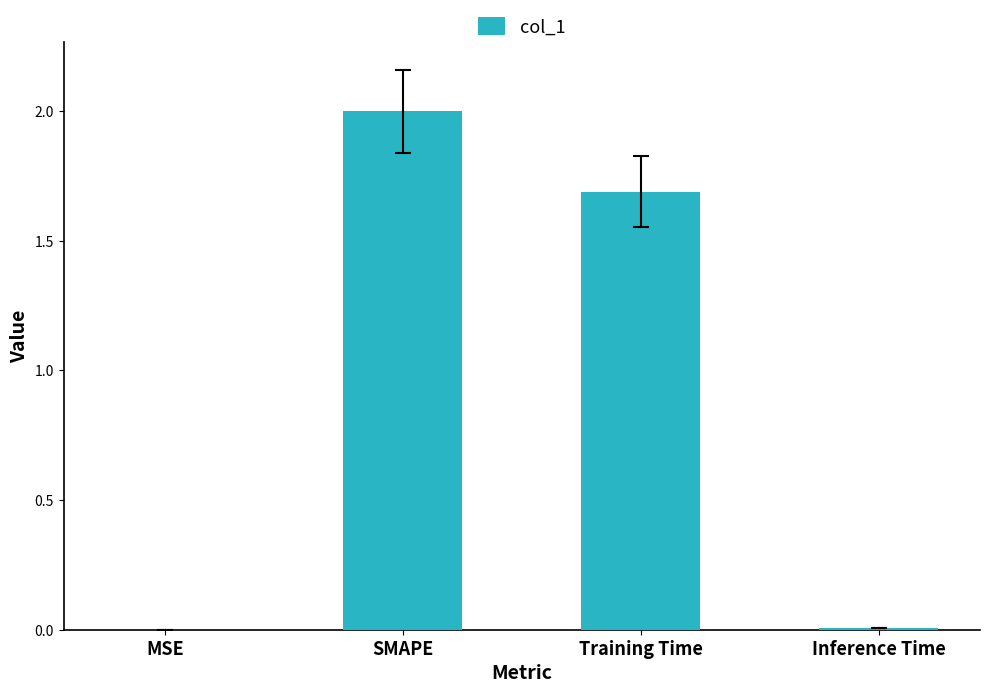

What is the sum of all values?

3.7